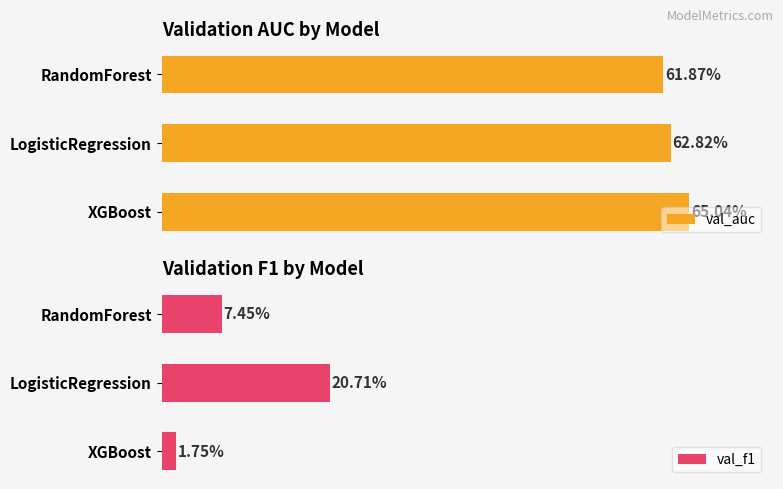

What is the value of the val_auc bar at the 2nd from the left?

0.6